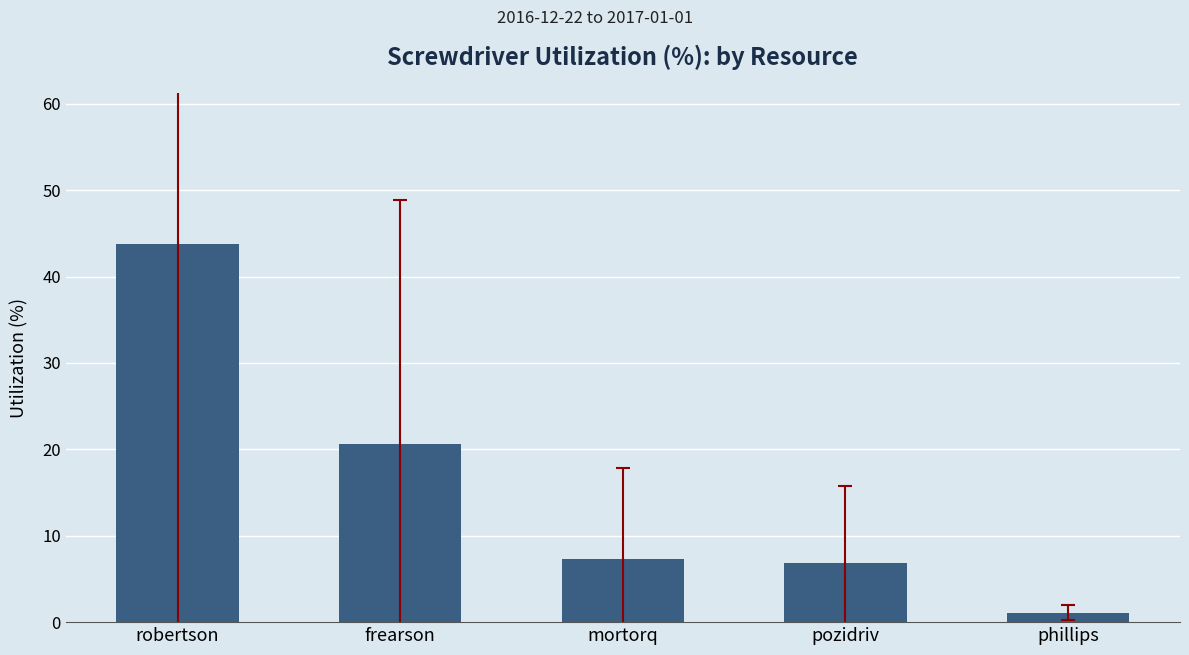

What is the ratio of the value at mortorq to the value at frearson?

0.4